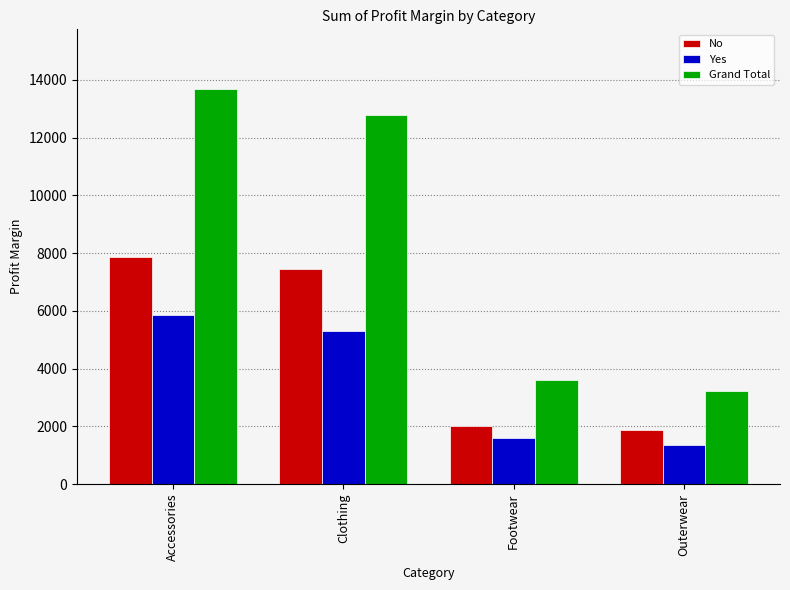

Where is No nearest to the value 4863?

Clothing